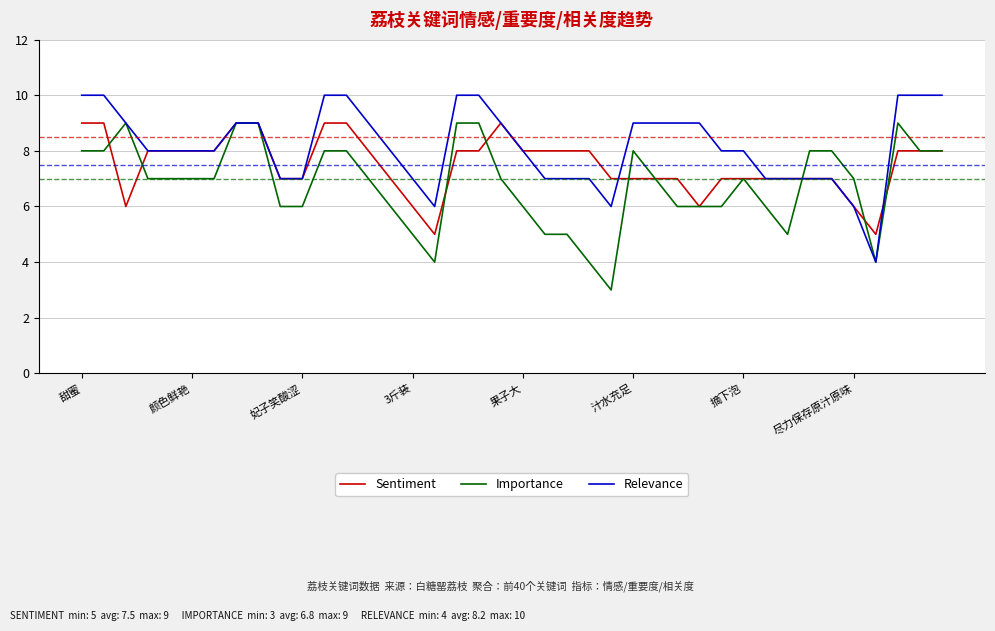

How many series are shown in this chart?

3